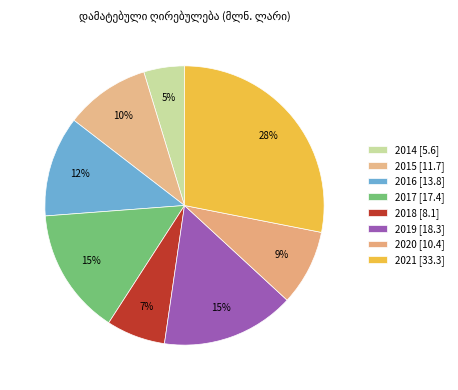

Count the number of slices in the pie.

8